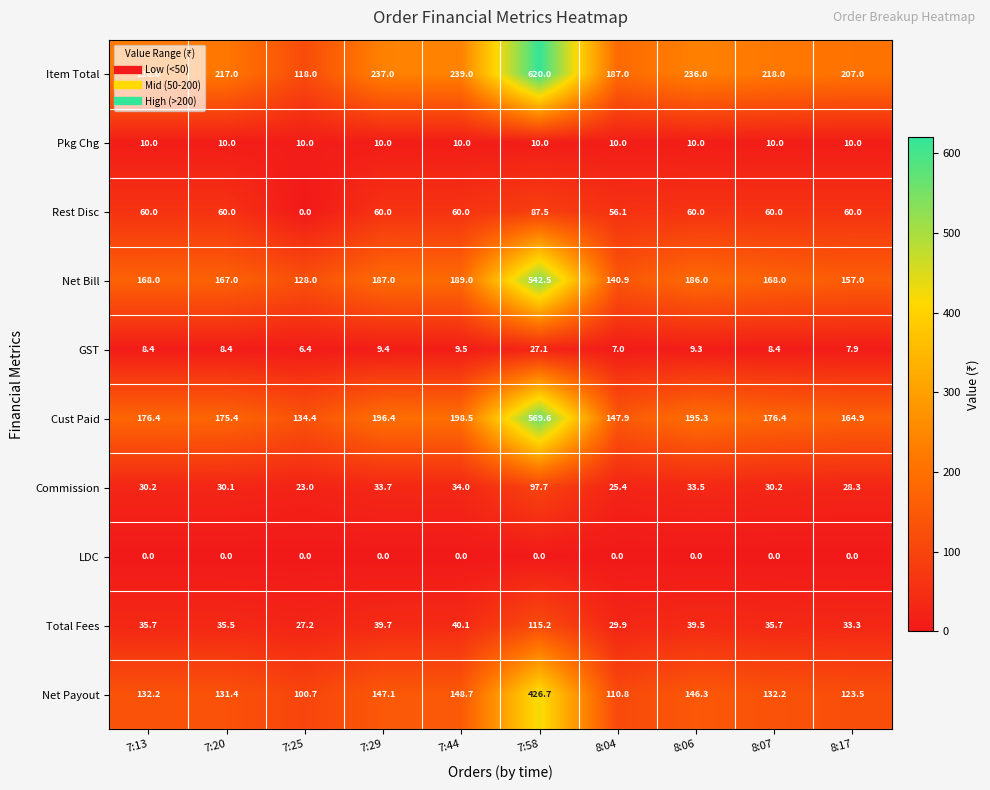

At which label is Net Payout closest to 263?

7:44